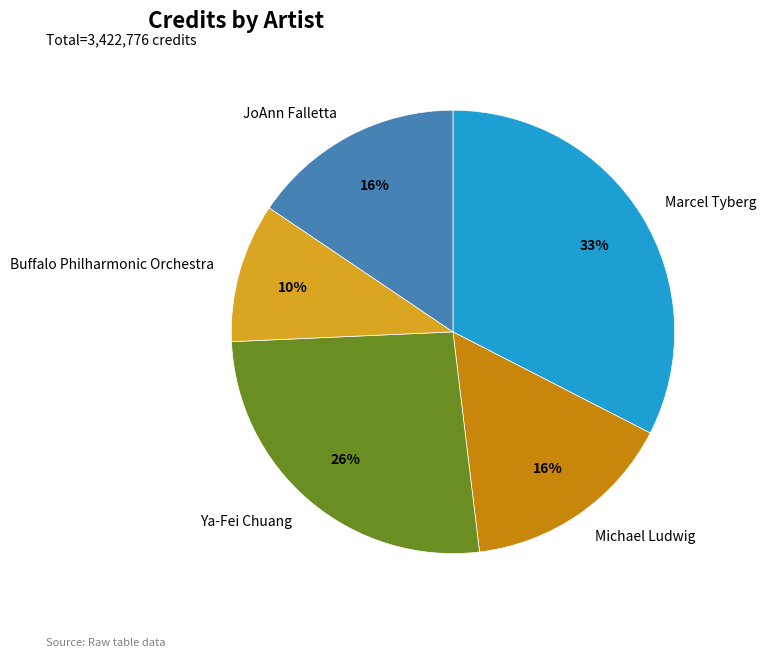

Does any single category account for the majority?

No